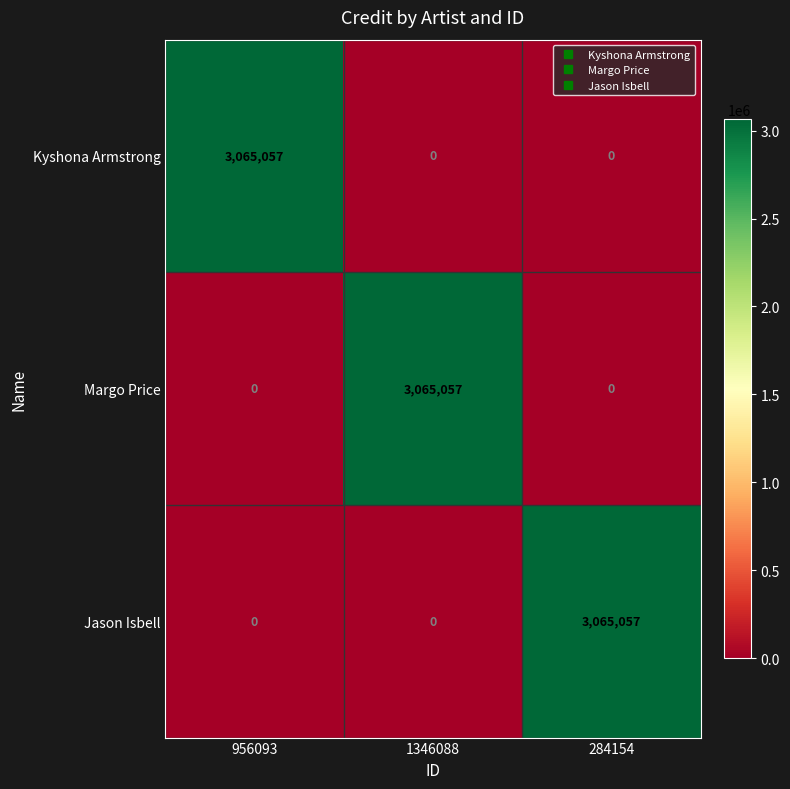

Which category has the highest value in the Jason Isbell series?

284154